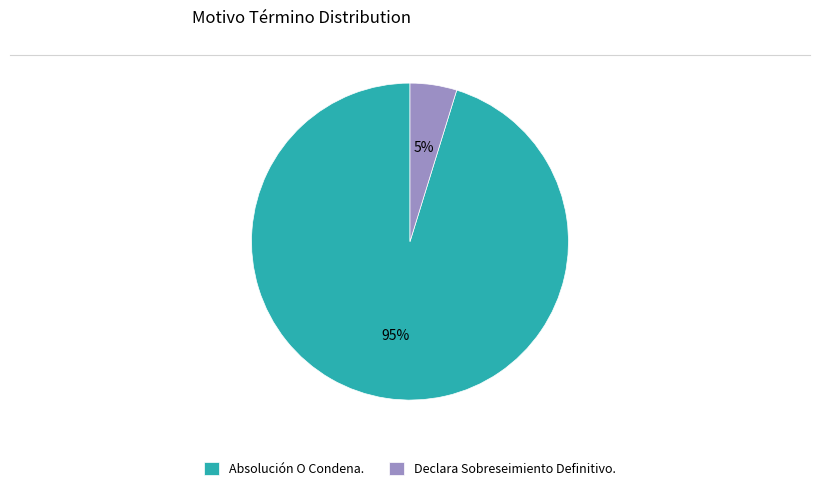

To the nearest percent, what is the difference between the largest and smallest slice percentages?

90%